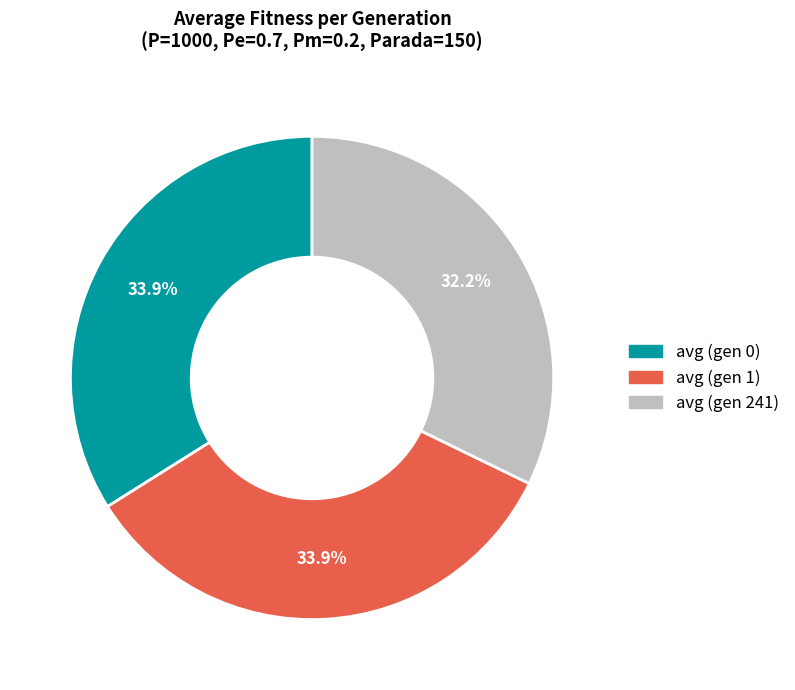

Which category has the smallest portion of the pie?

avg (gen 241)